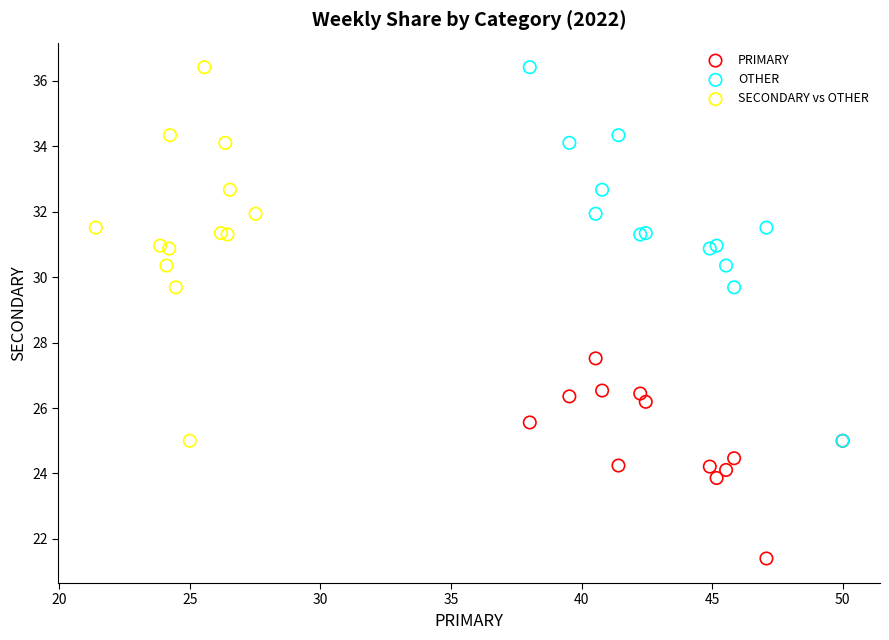

Which series contains the lowest Y value?

PRIMARY